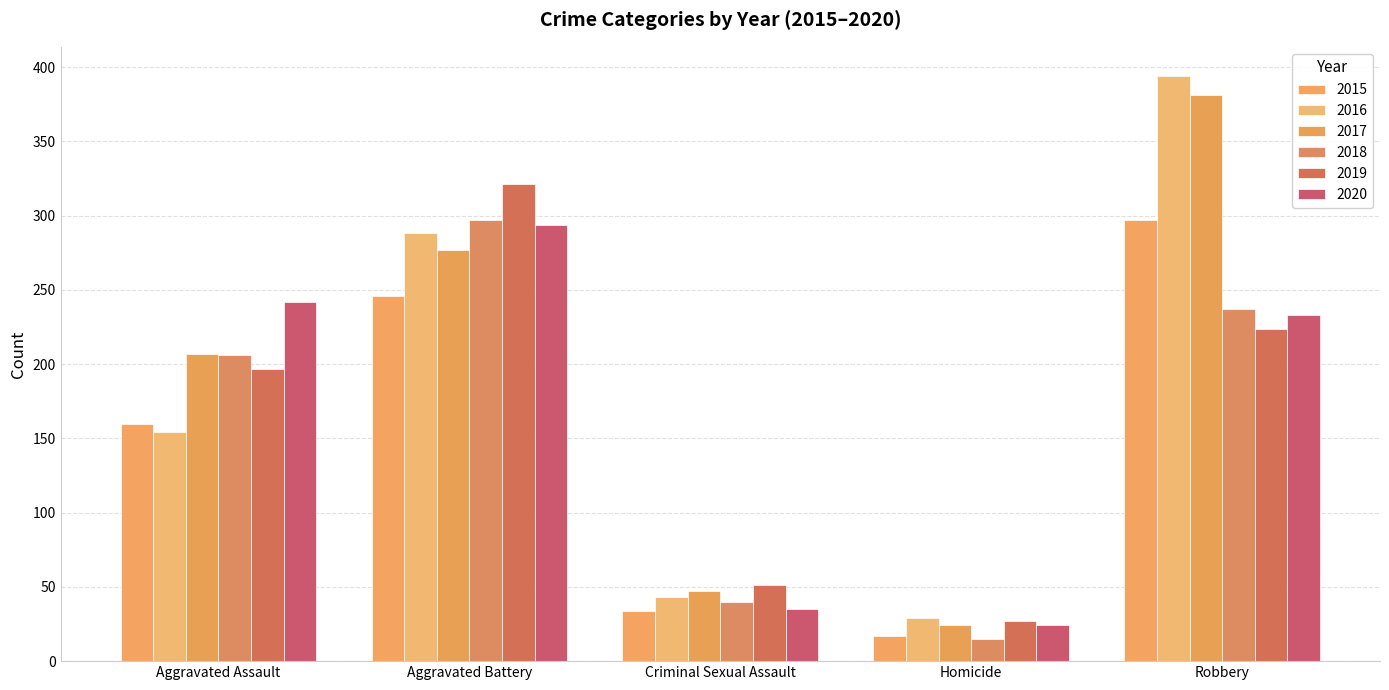

What are all the series names shown in the legend?

2015, 2016, 2017, 2018, 2019, 2020